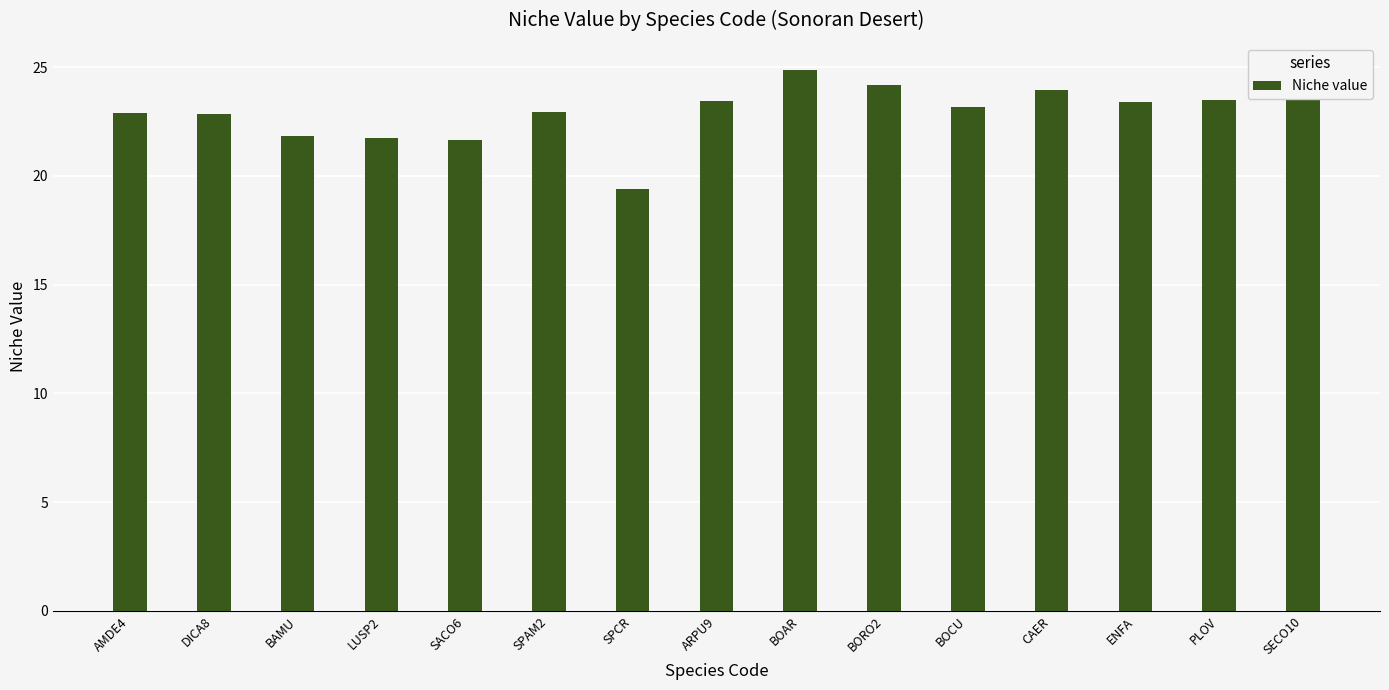

What is the sum of the values at PLOV and SPAM2?

46.5